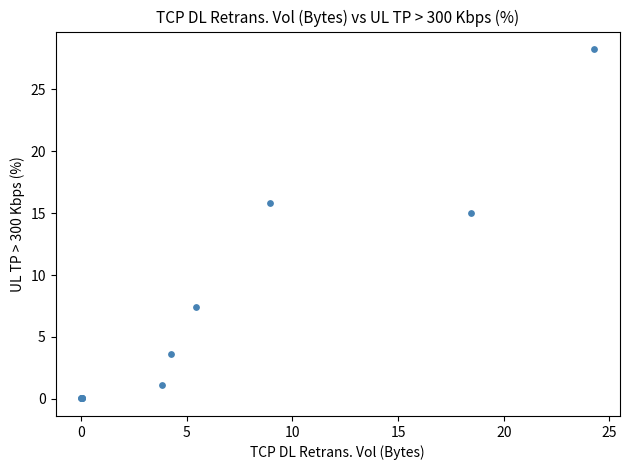

What Y value in the scatter plot is closest to 14?

15.0